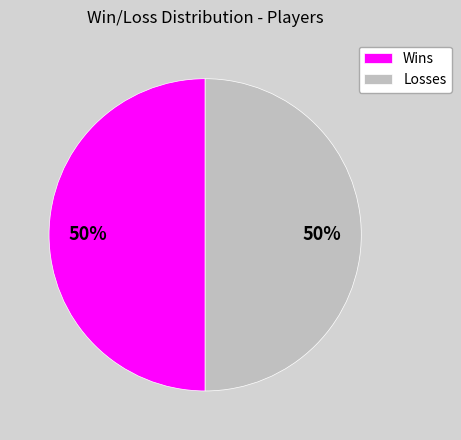

Do Losses and Wins together represent more than half of the pie?

Yes